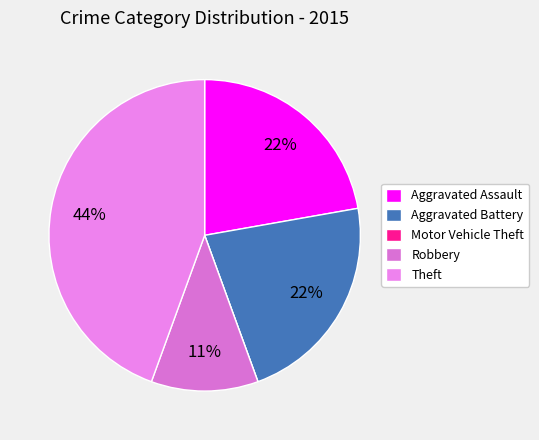

To the nearest percent, what is the difference between the largest and smallest slice percentages?

44%